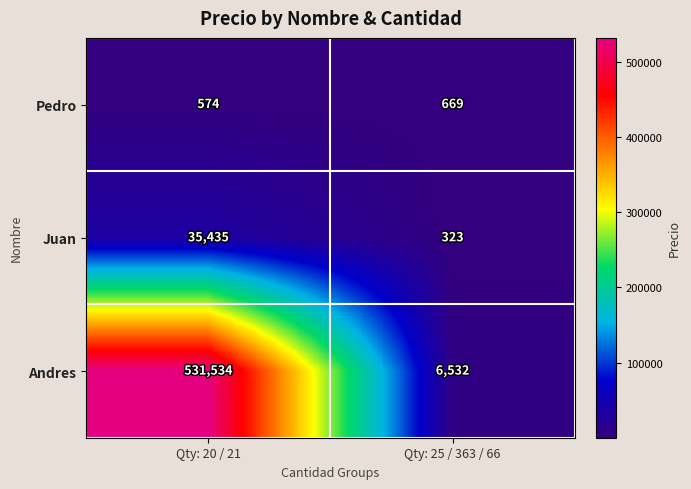

Reading right to left, extract all data points from this chart.

Pedro: Qty: 25 / 363 / 66=669	Qty: 20 / 21=574
Juan: Qty: 25 / 363 / 66=323	Qty: 20 / 21=35435
Andres: Qty: 25 / 363 / 66=6532	Qty: 20 / 21=531534